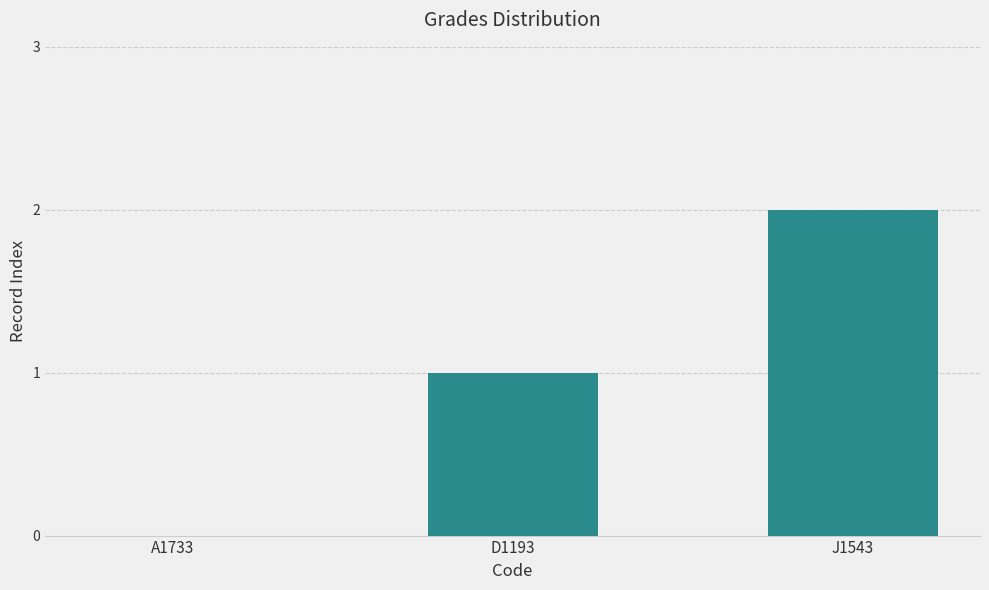

Reading right to left, transcribe all the data shown in this chart.

J1543=2	D1193=1	A1733=0